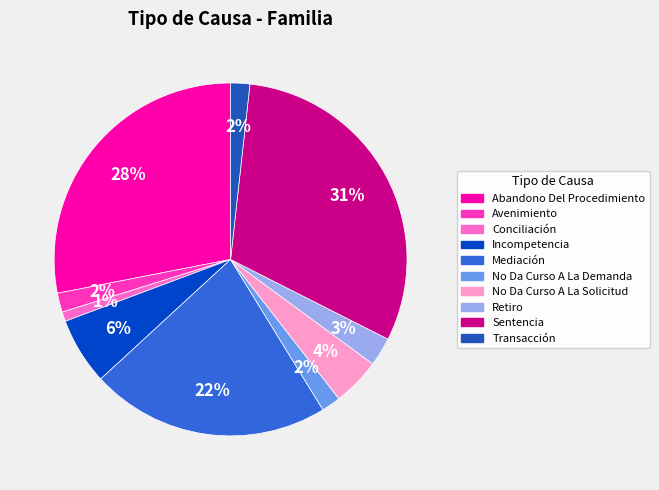

To the nearest percent, what percentage of the pie is Avenimiento?

2%